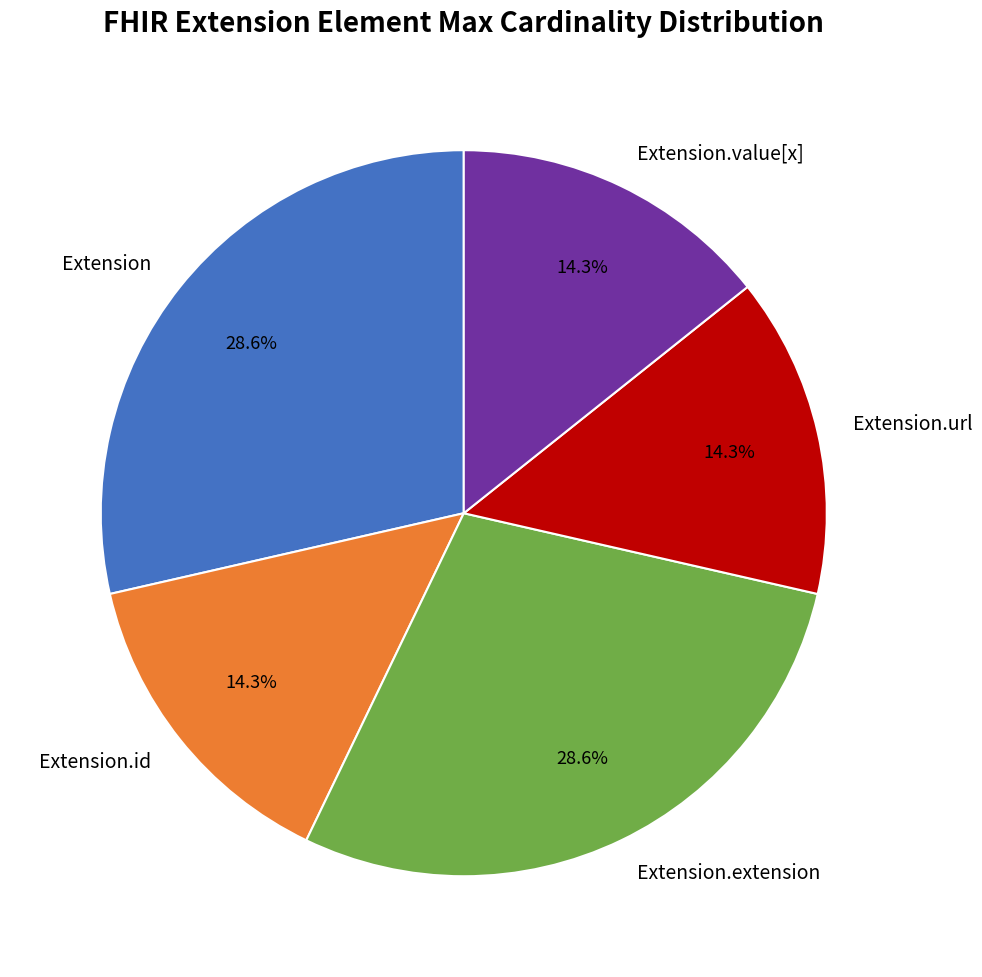

Does Extension represent more than half of the total?

No